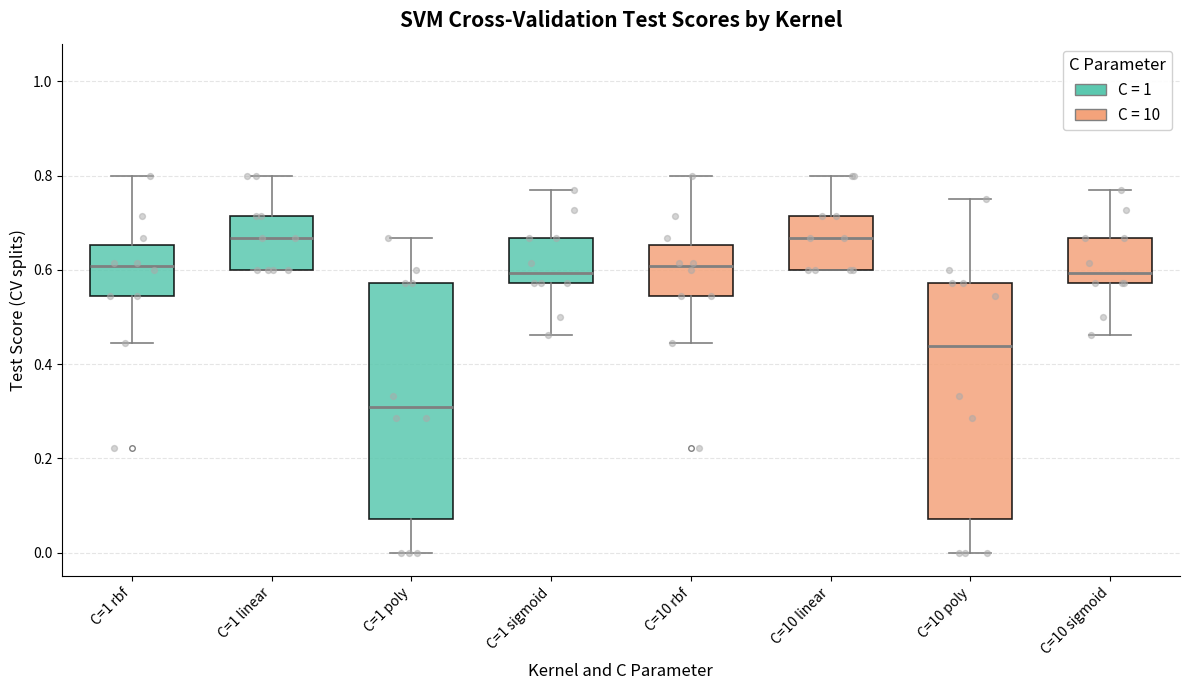

Where does the upper whisker of the box for C=1 poly end on the y-axis? The values are not printed on the chart, so give them approximately, as read against the axis.

0.66